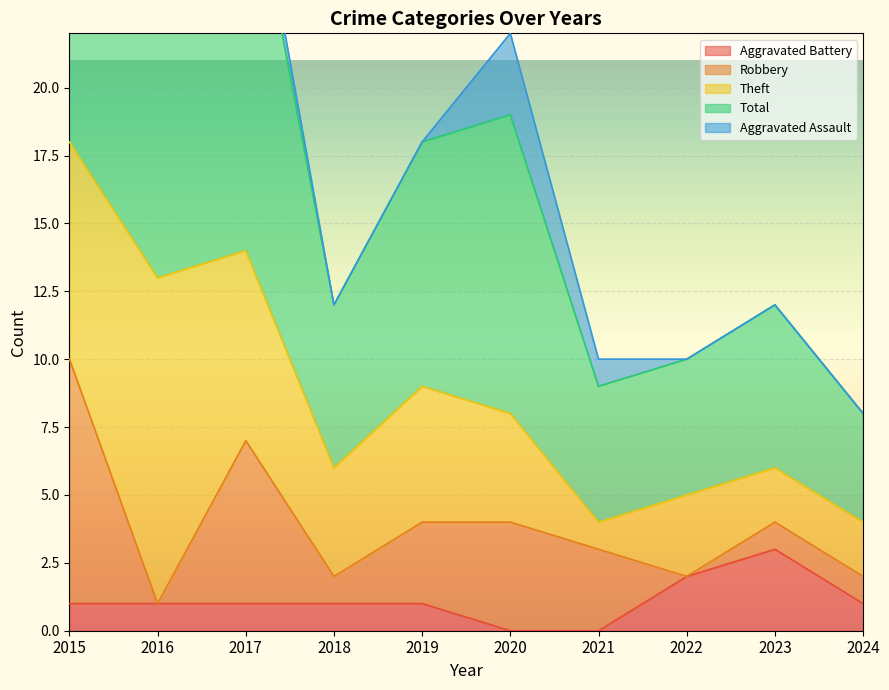

Reading left to right, what are all the values shown in this chart?

Aggravated Battery: 1	1	1	1	1	0	0	2	3	1
Robbery: 9	0	6	1	3	4	3	0	1	1
Theft: 8	12	7	4	5	4	1	3	2	2
Total: 19	13	15	6	9	11	5	5	6	4
Aggravated Assault: 0	0	1	0	0	3	1	0	0	0